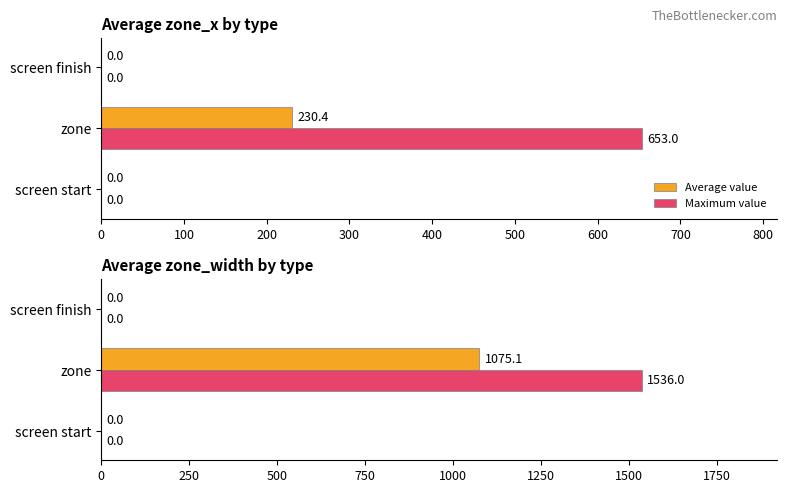

What are all the series names shown in the legend?

Average value, Maximum value